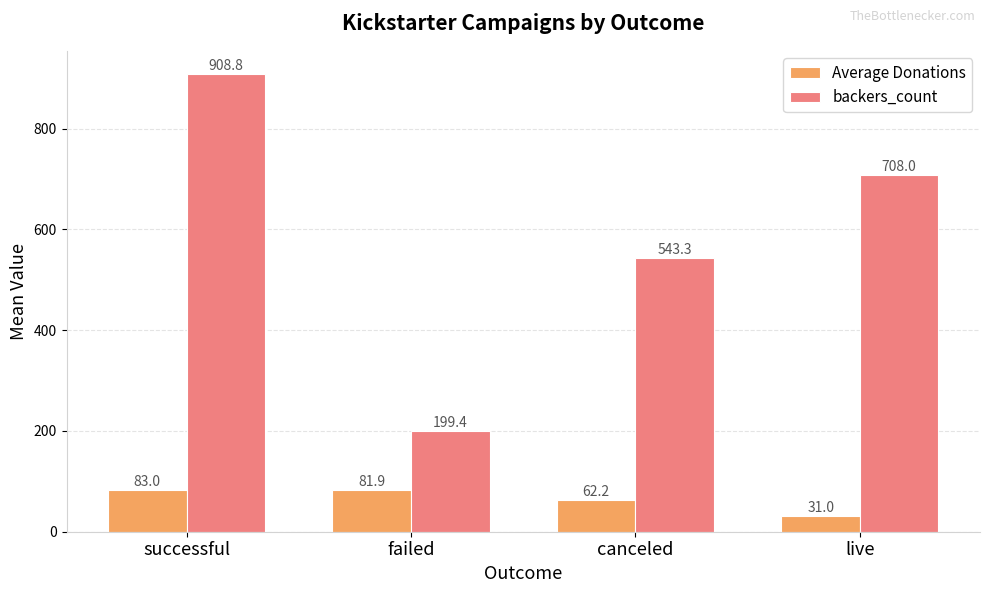

How many values in the Average Donations series exceed 81?

2